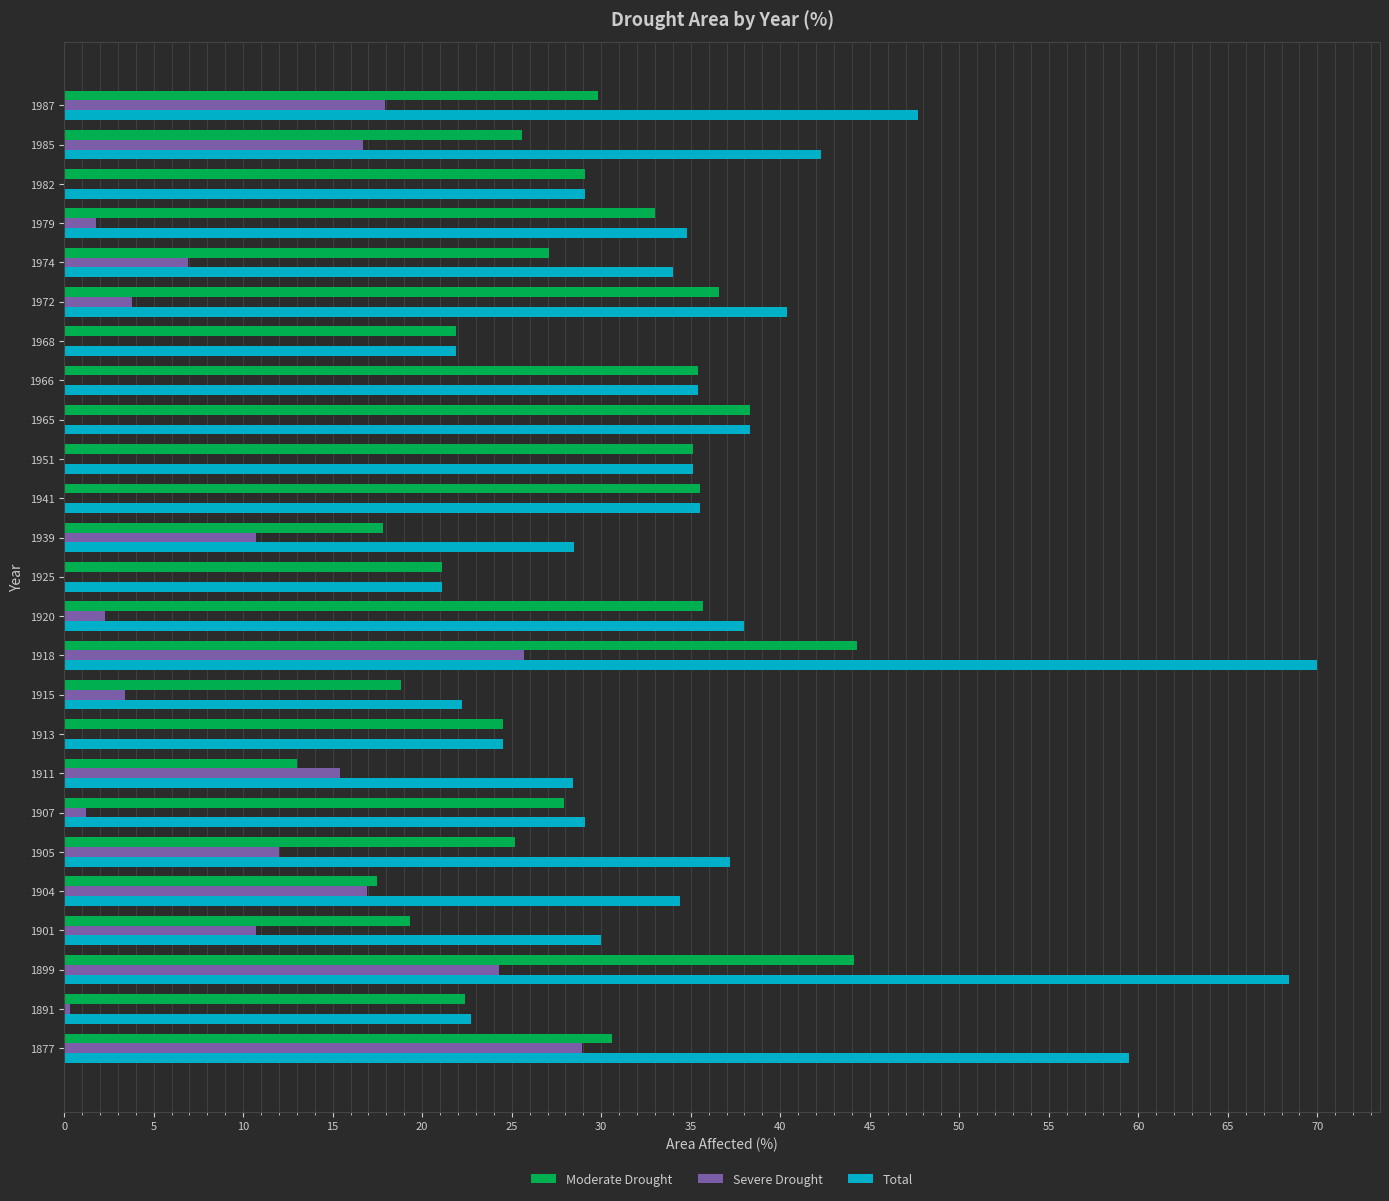

What is the sum of all Severe Drought values?

198.9